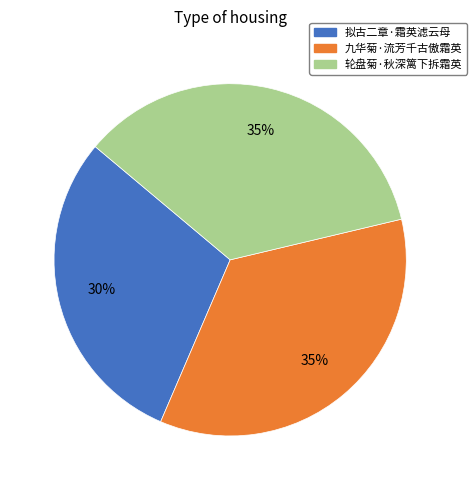

Count the number of slices in the pie.

3